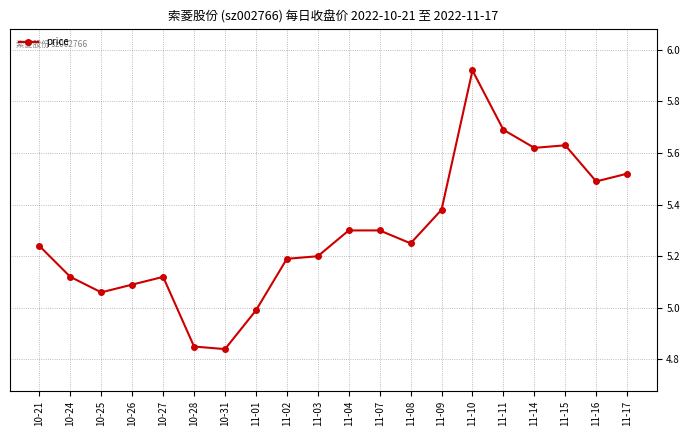

The chart shows a value of 5.5 at 11-17. True or false?

True